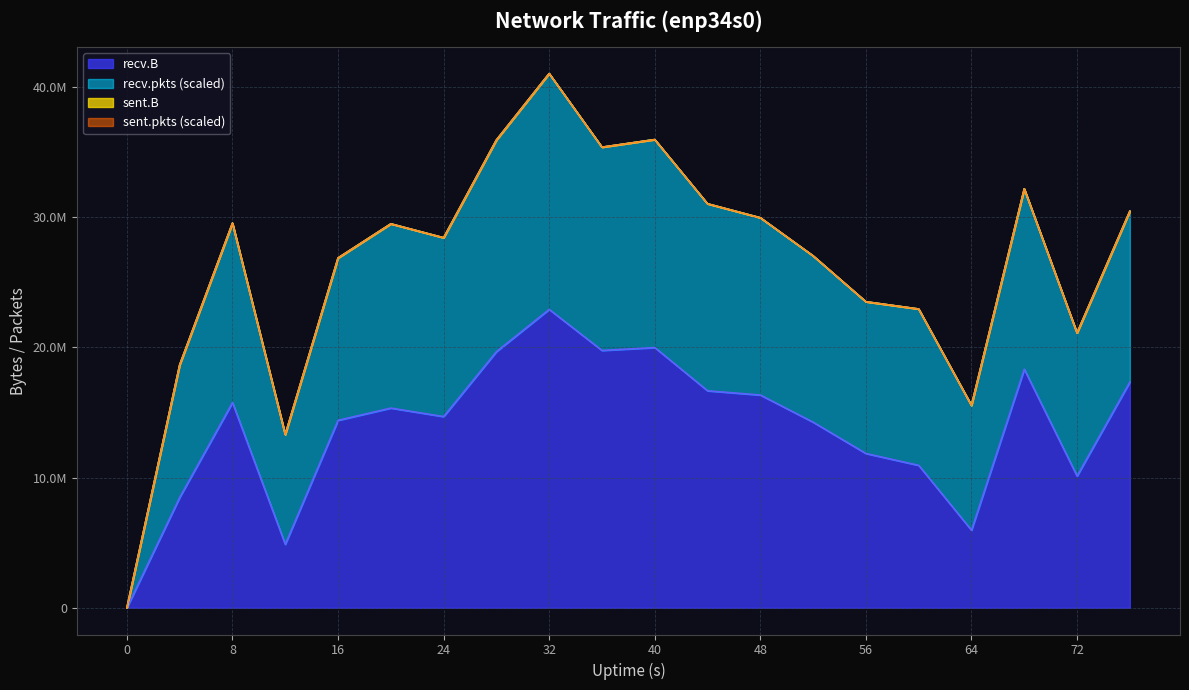

True or false: sent.pkts and recv.B cross at least once.

False